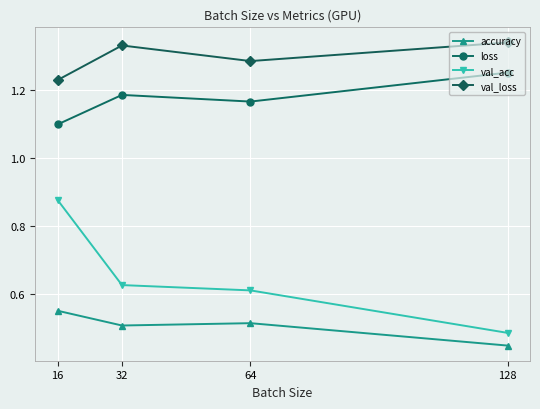

Which label corresponds to the smallest value in the chart?

128